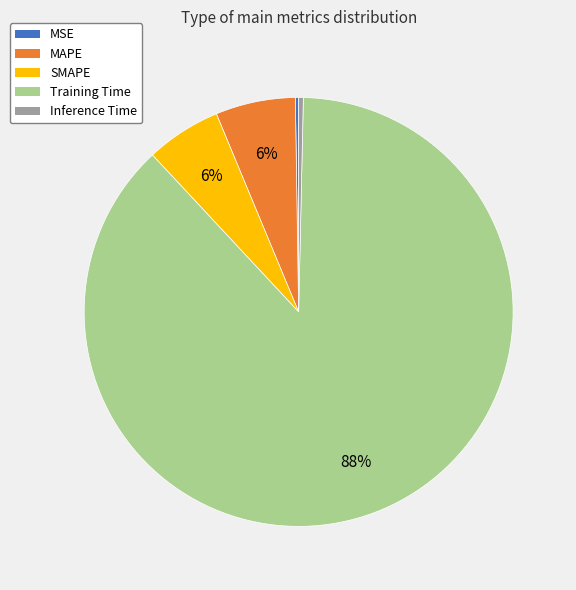

To the nearest percent, what is the average slice percentage?

20%